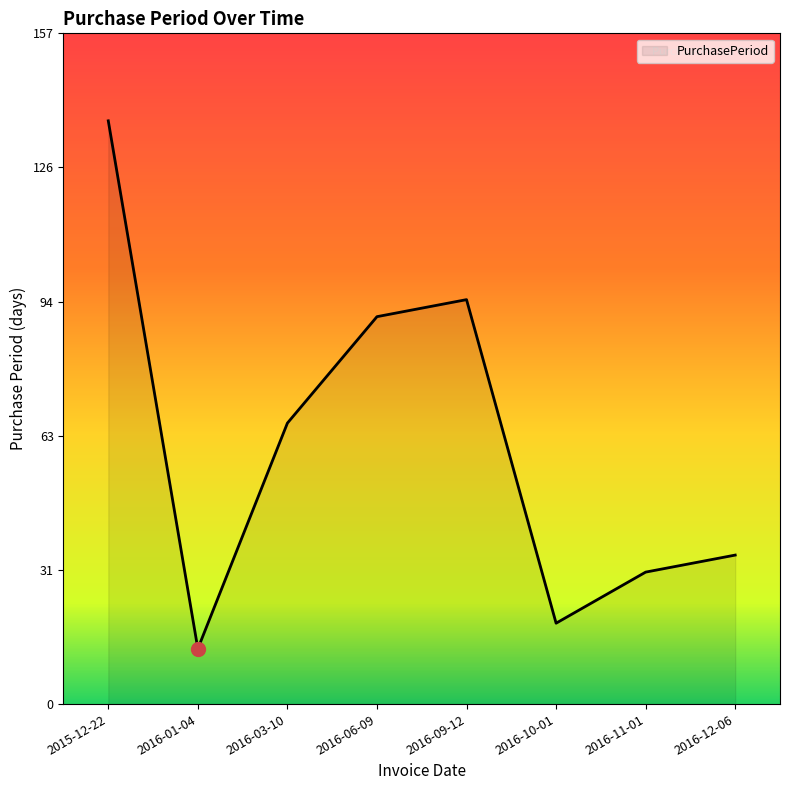

What is the difference between the values at 2016-03-10 and 2016-09-12?

29